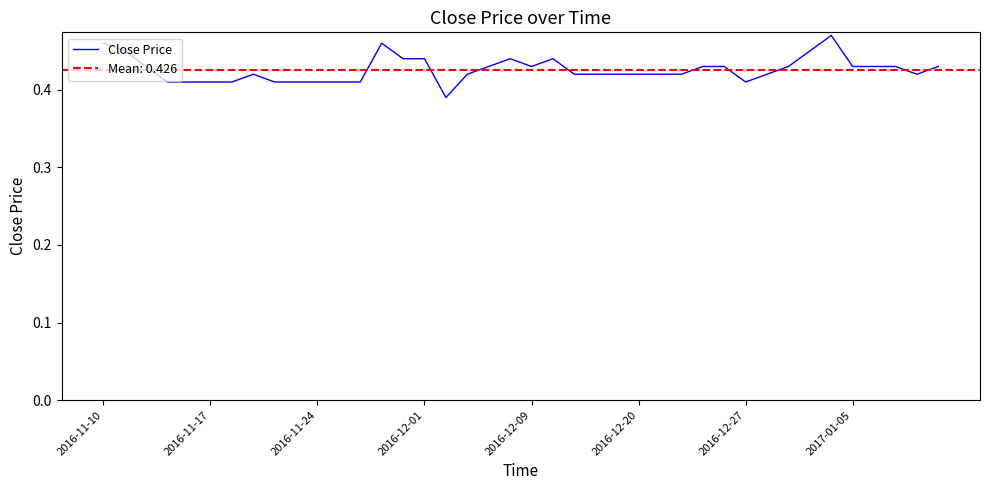

What is the minimum value shown in the chart?

0.4